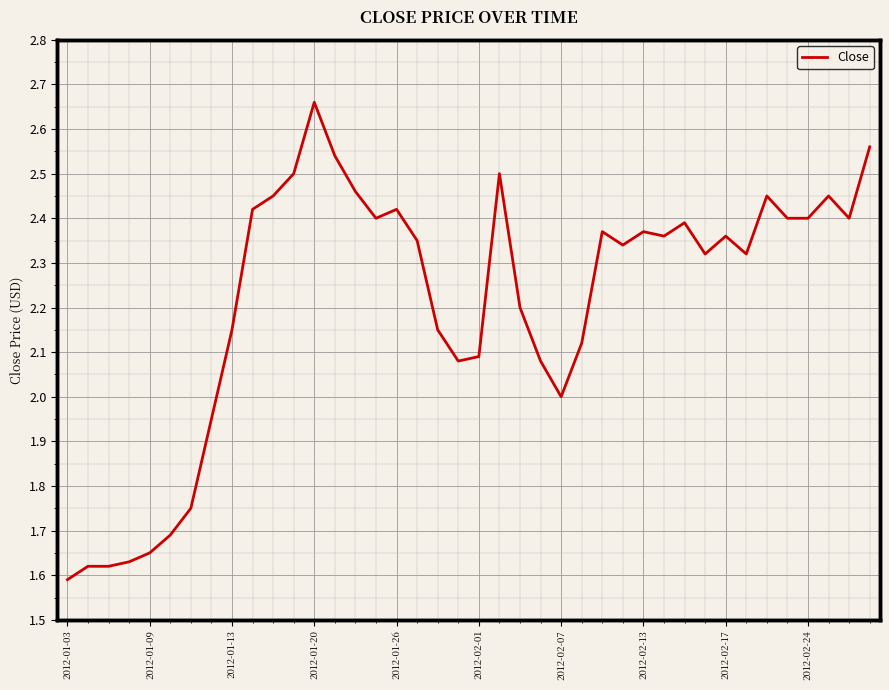

At which category does the chart reach its minimum across all series?

2012-01-03